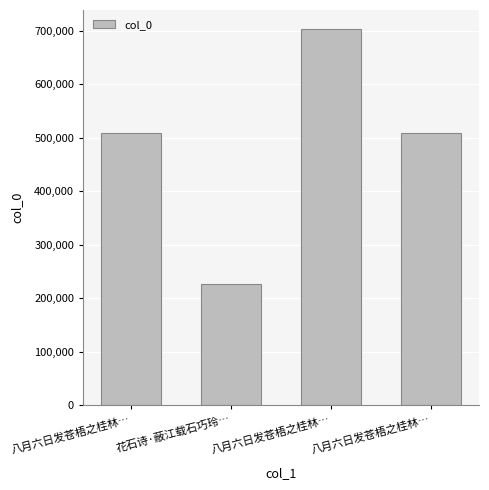

Where does the data first go above 509676?

八月六日发苍梧之桂林…